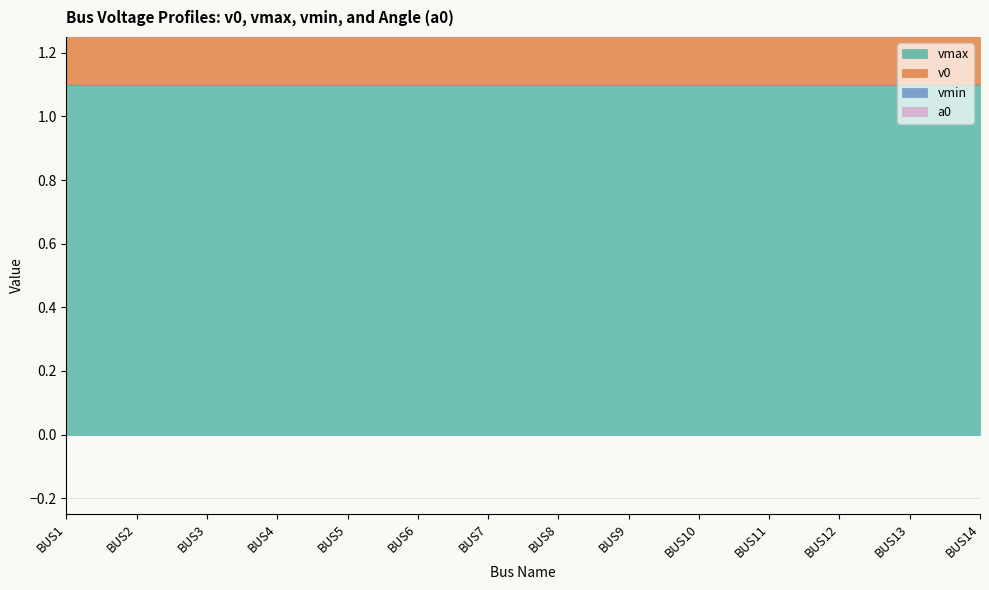

At which label is v0 closest to 2?

BUS13